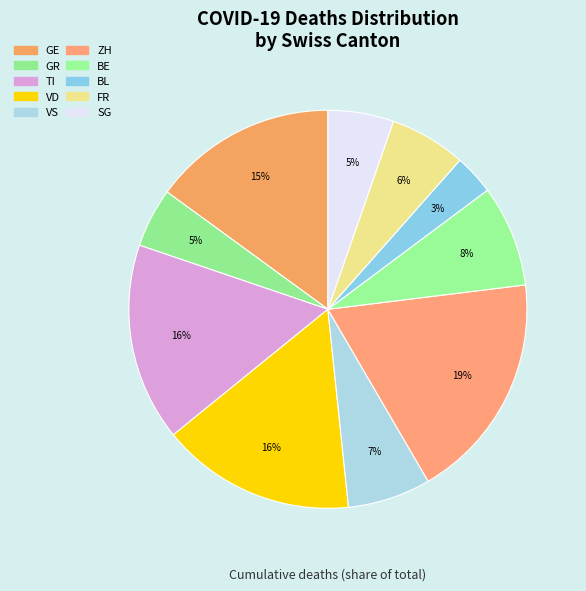

How many segments does this pie chart have?

10